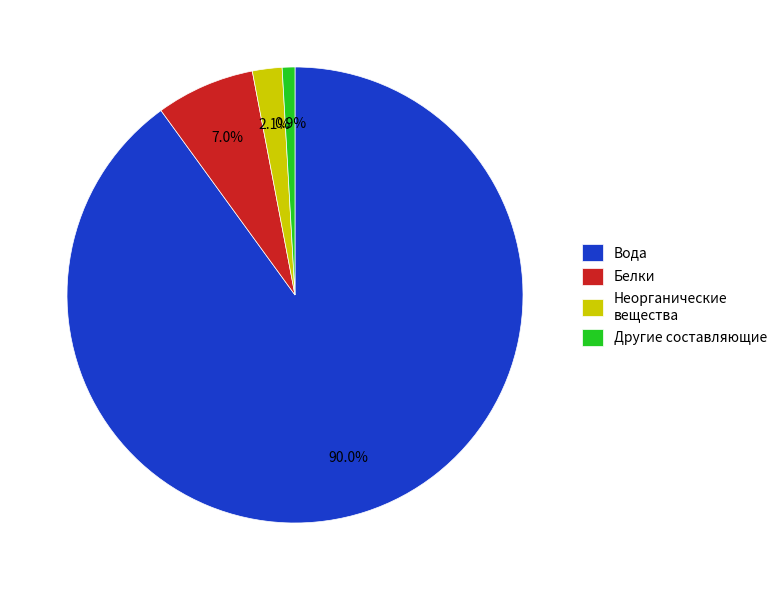

How many segments does this pie chart have?

4